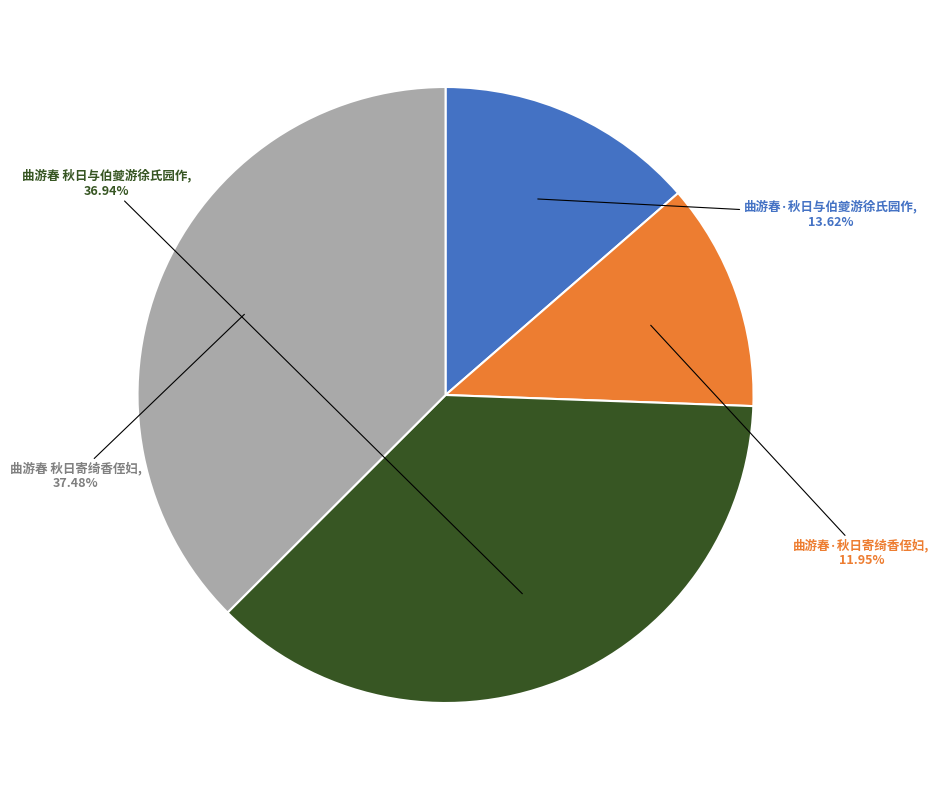

Is there a majority slice in this chart?

No